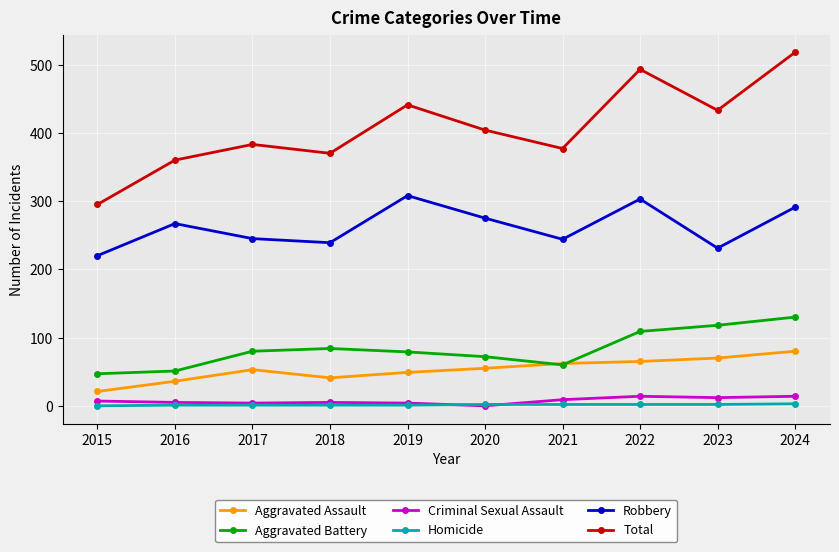

True or false: Robbery has a value of 308 at 2019.

True